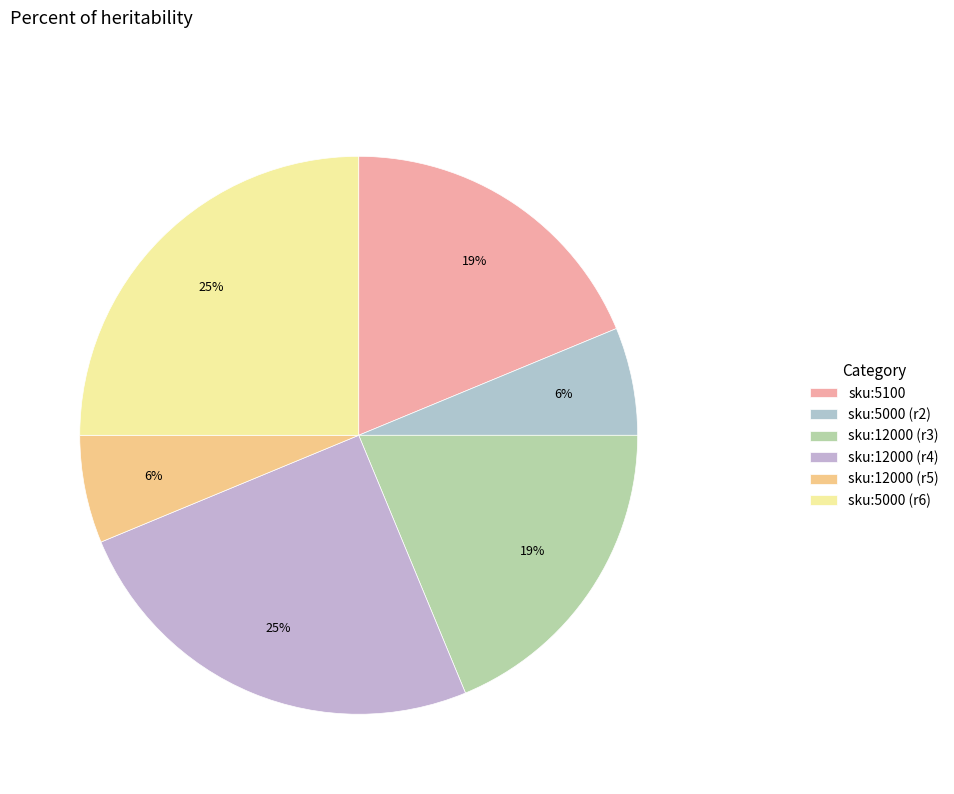

Is there a majority slice in this chart?

No